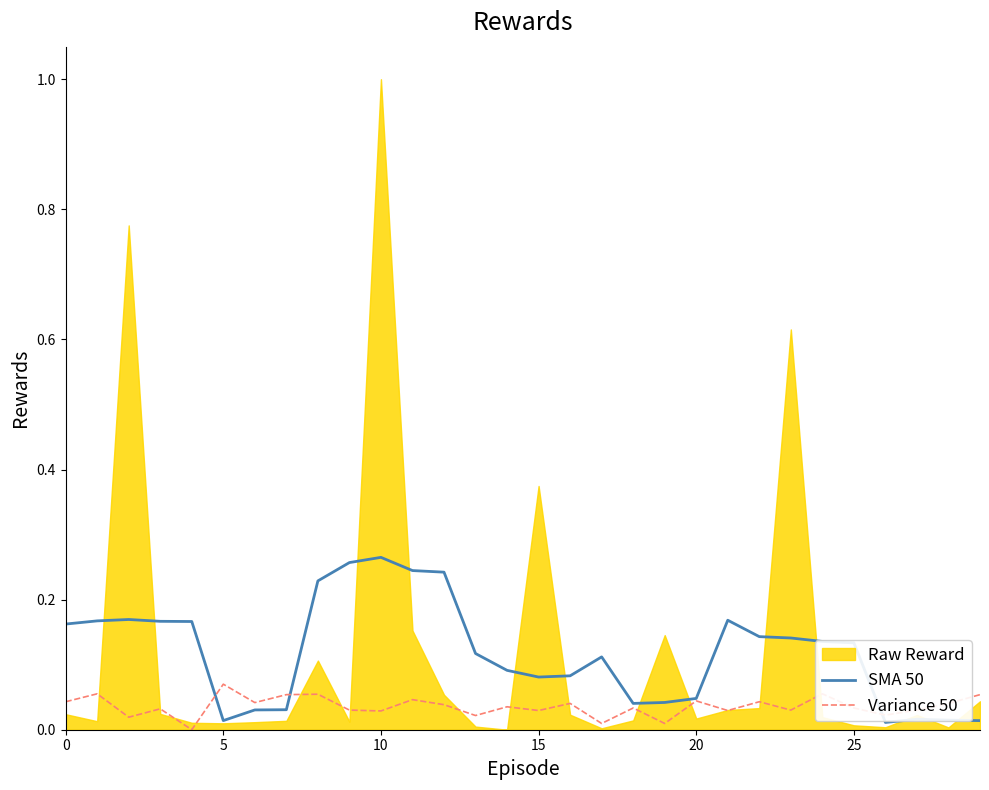

How many times do SMA 50 and Variance 50 cross each other?

3